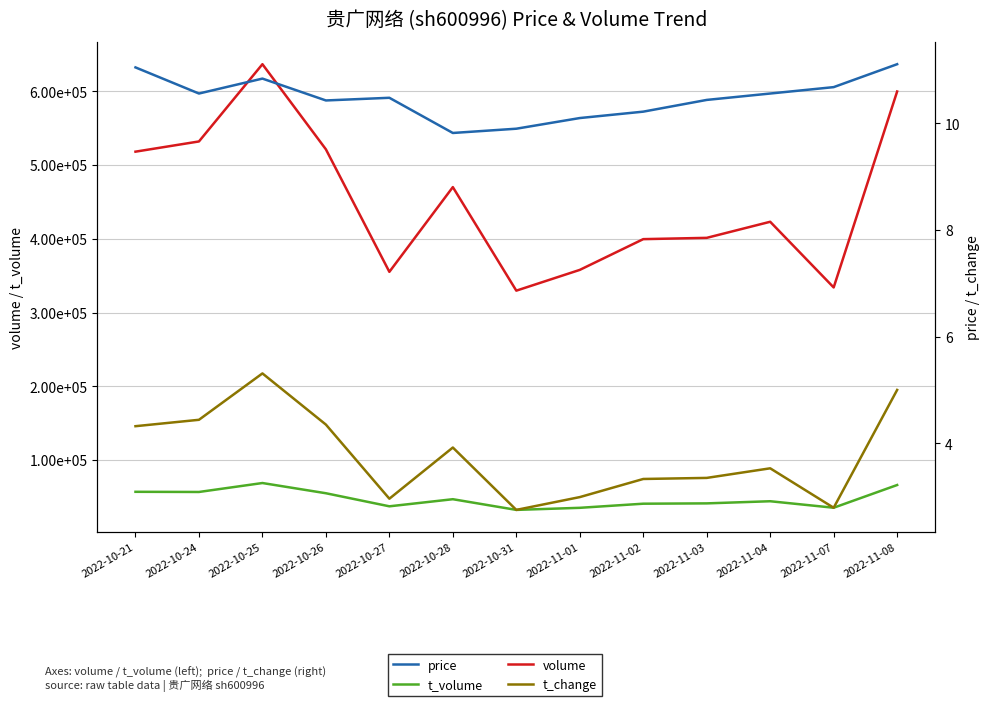

What is the difference between the second highest and second lowest values in the price series?

1.2